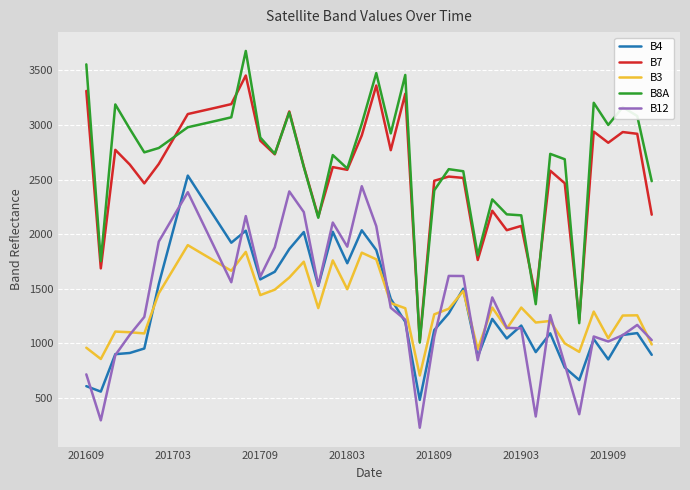

True or false: B12 and B8A cross at least once.

False